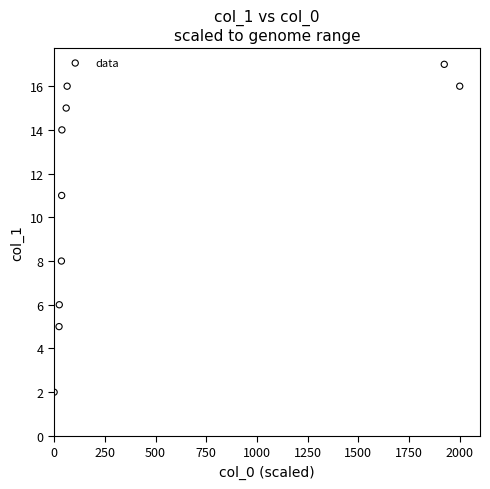

What Y value in the scatter plot is closest to 9?

8